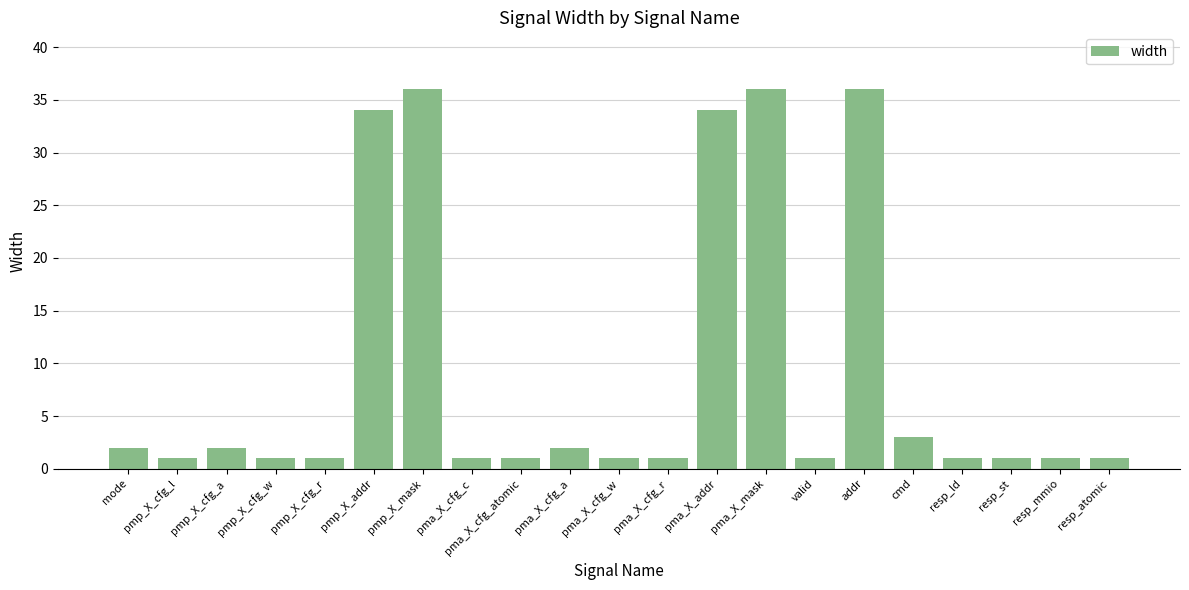

What is the ratio of the value at cmd to the value at pmp_X_cfg_w?

3.0